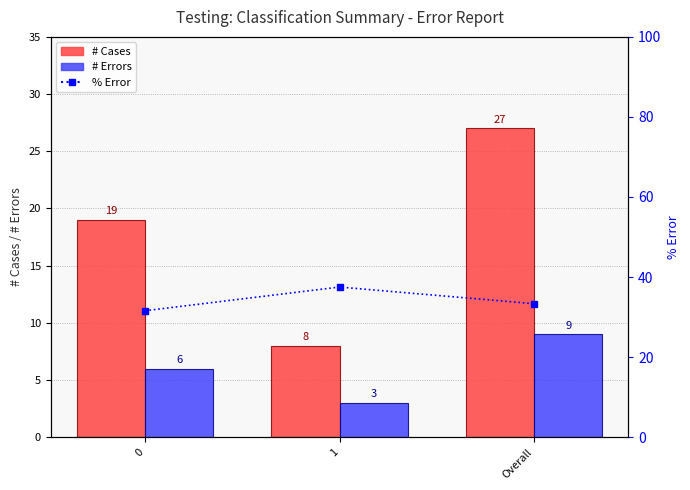

Does the chart contain stacked bars?

No